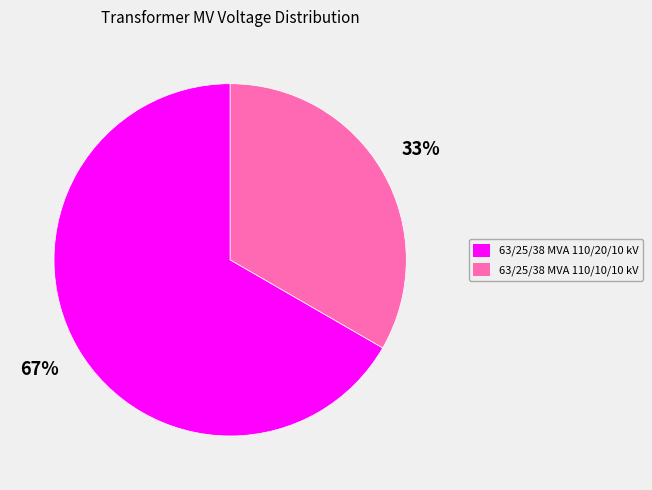

How many segments does this pie chart have?

2